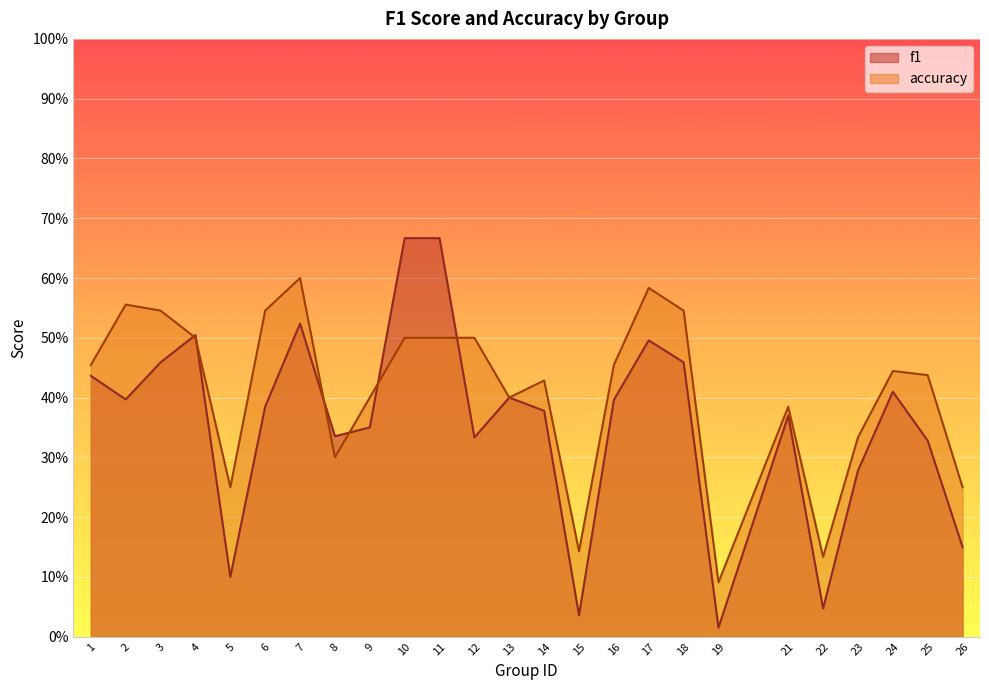

Where is accuracy nearest to the value 0?

19